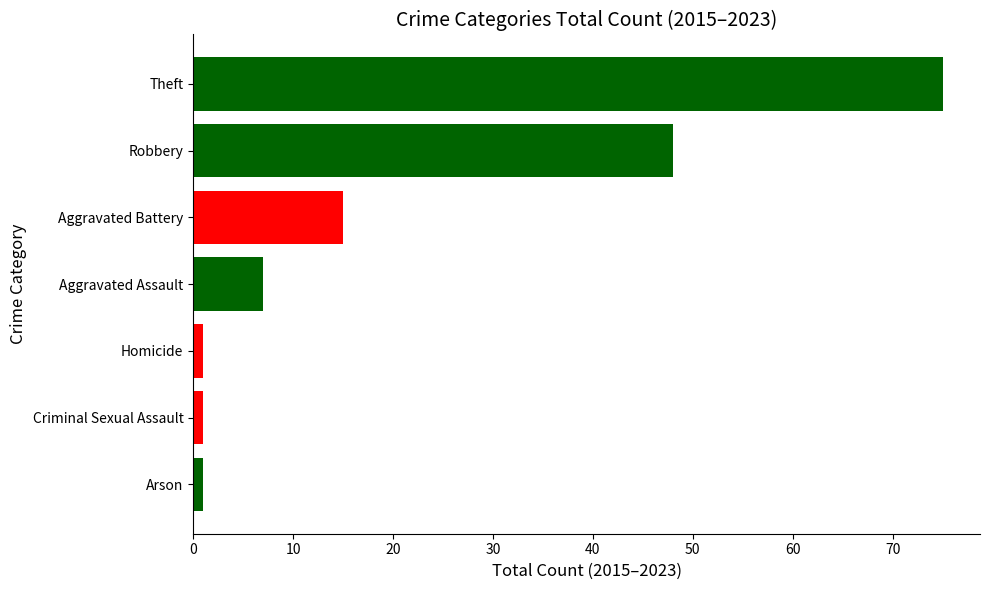

The chart shows a value of 132 at Theft. True or false?

False